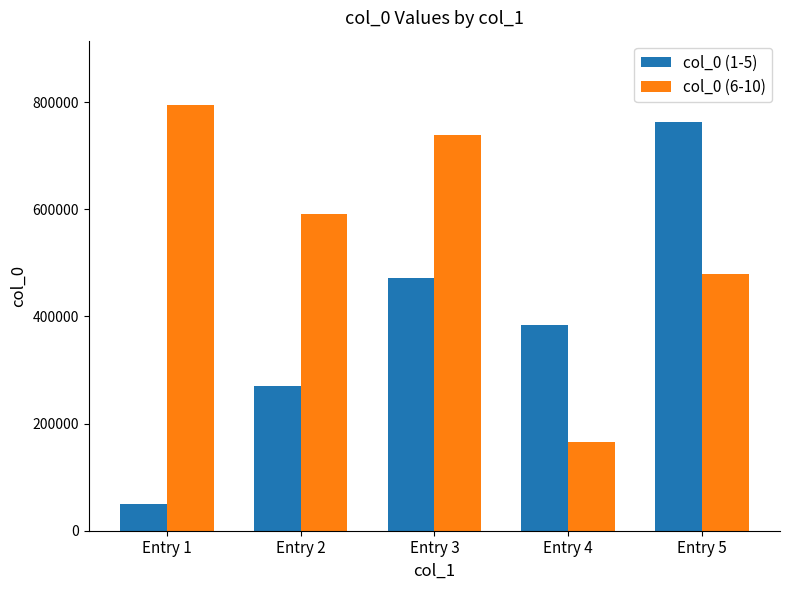

What is the sum of the col_0 (6-10) values at Entry 5 and Entry 4?

643863